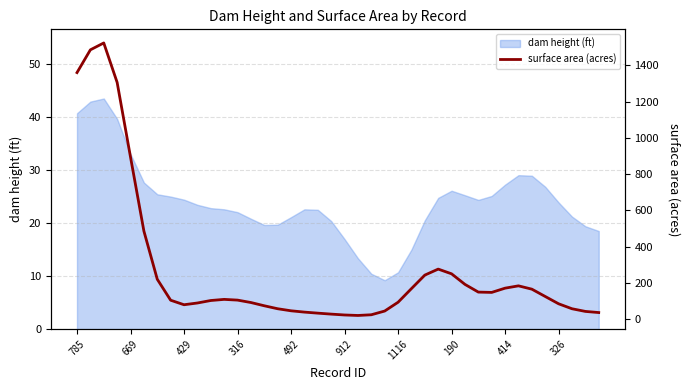

The chart shows a value of 100.6 at 14. True or false?

False